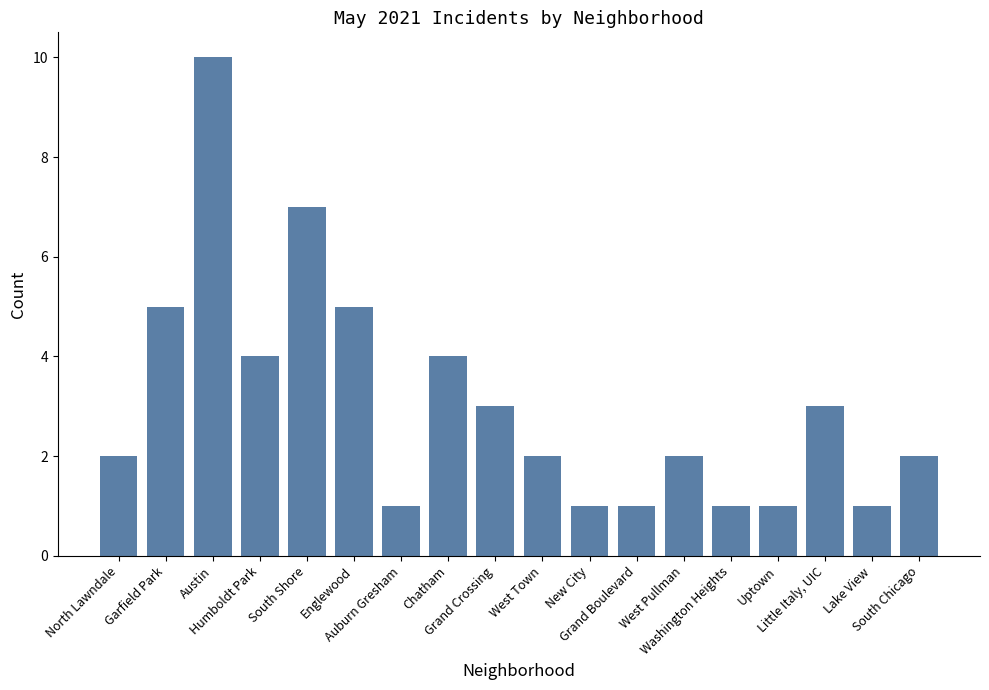

Is it true that the value at South Shore is 7?

True